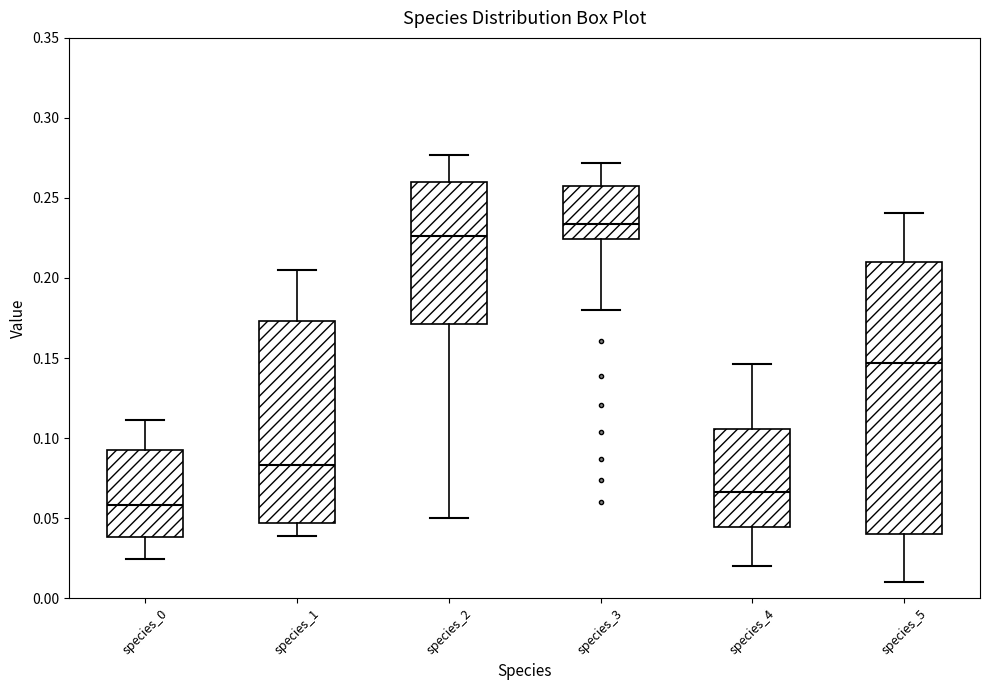

Which box's median line is the lowest?

species_0